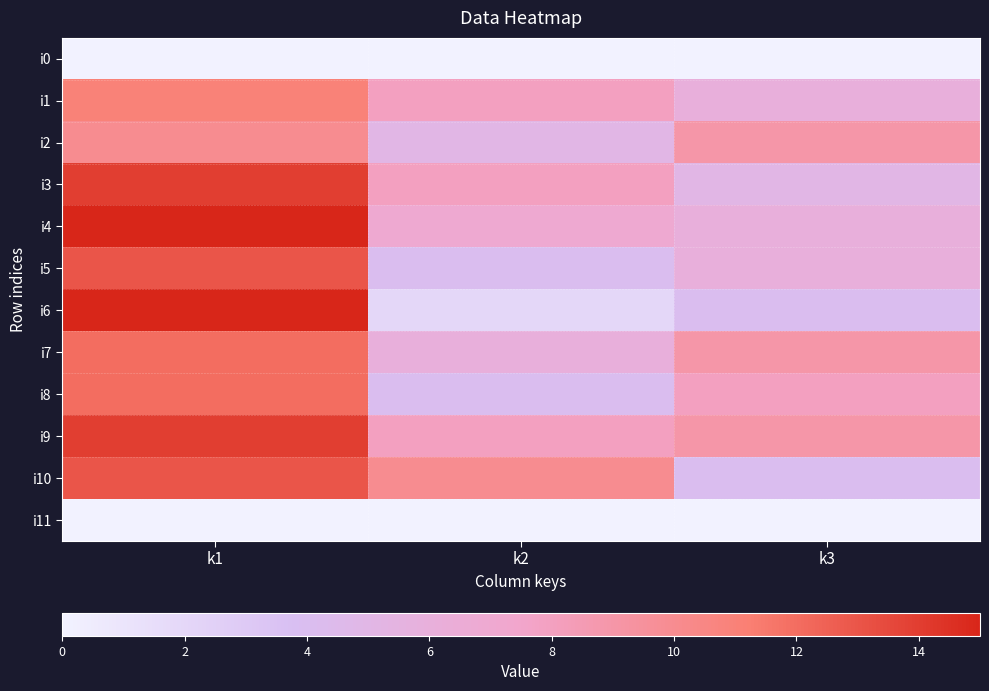

Which category has the highest value across all series?

k1